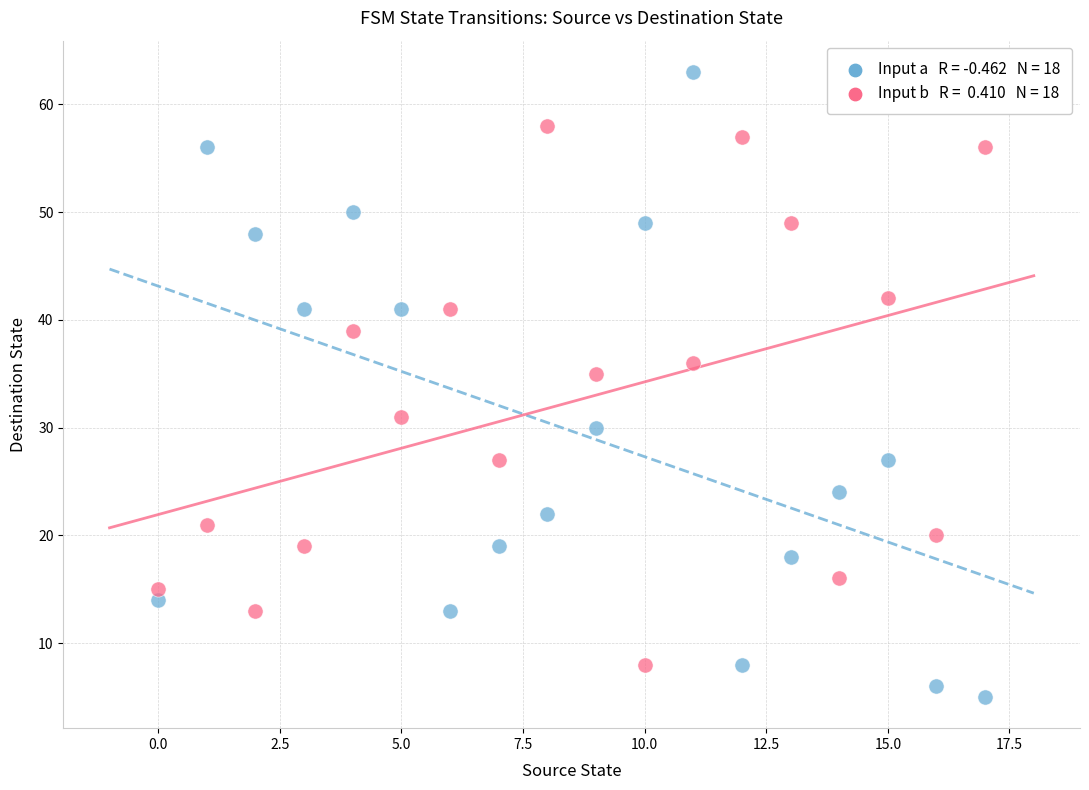

Across all data points, what is the range of Y values (max minus min)?

58